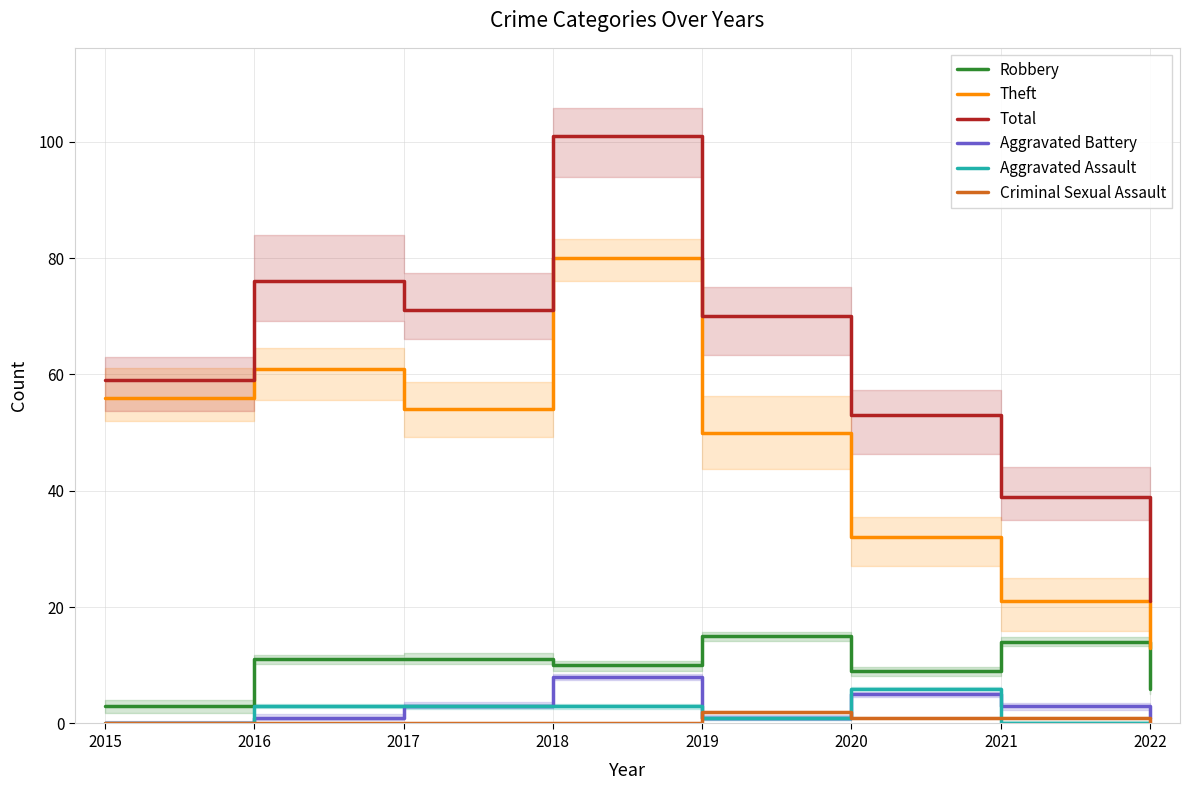

At which category does Criminal Sexual Assault reach its first local peak?

2019